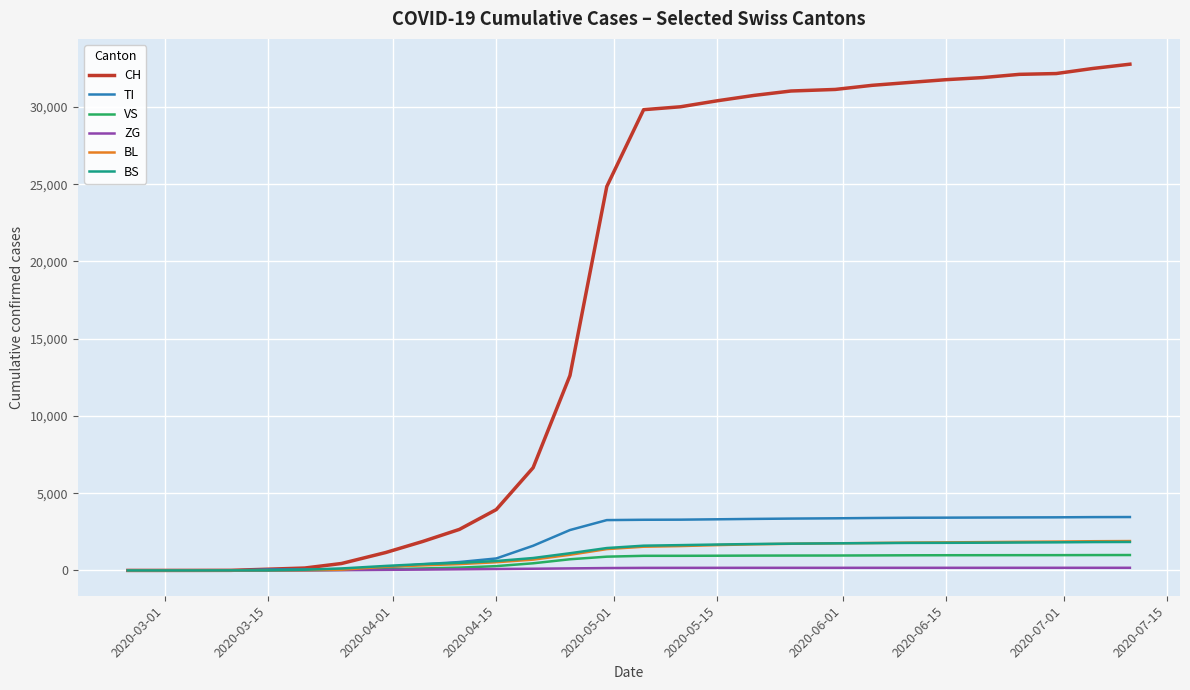

Which series has the largest total across all categories?

CH